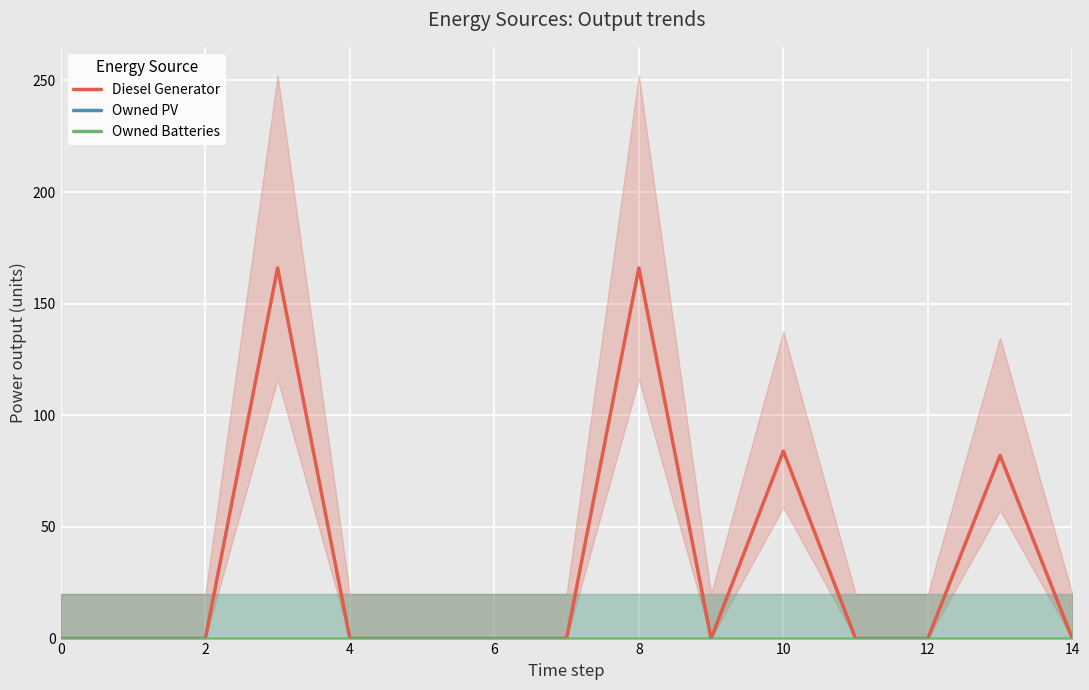

At which label is Diesel Generator closest to 83?

10